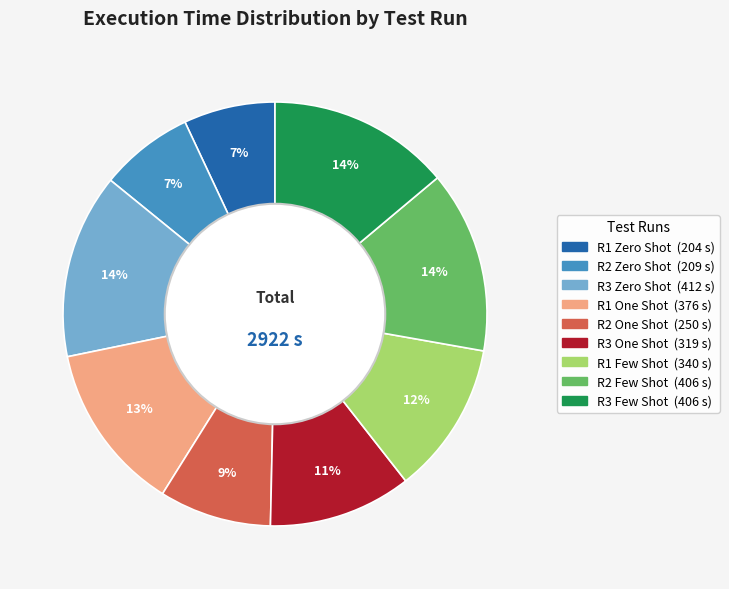

Is the sum of R2 Zero Shot and R3 One Shot greater than half?

No